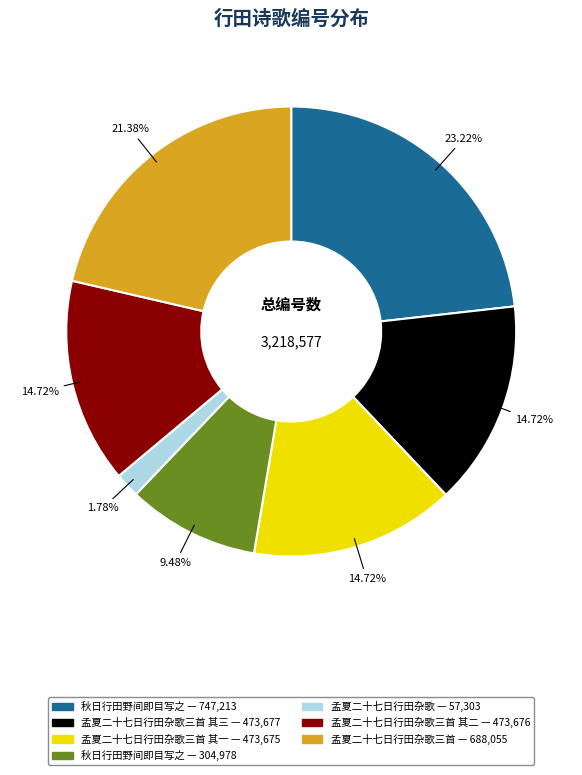

Is there any slice that represents more than half of the pie?

No